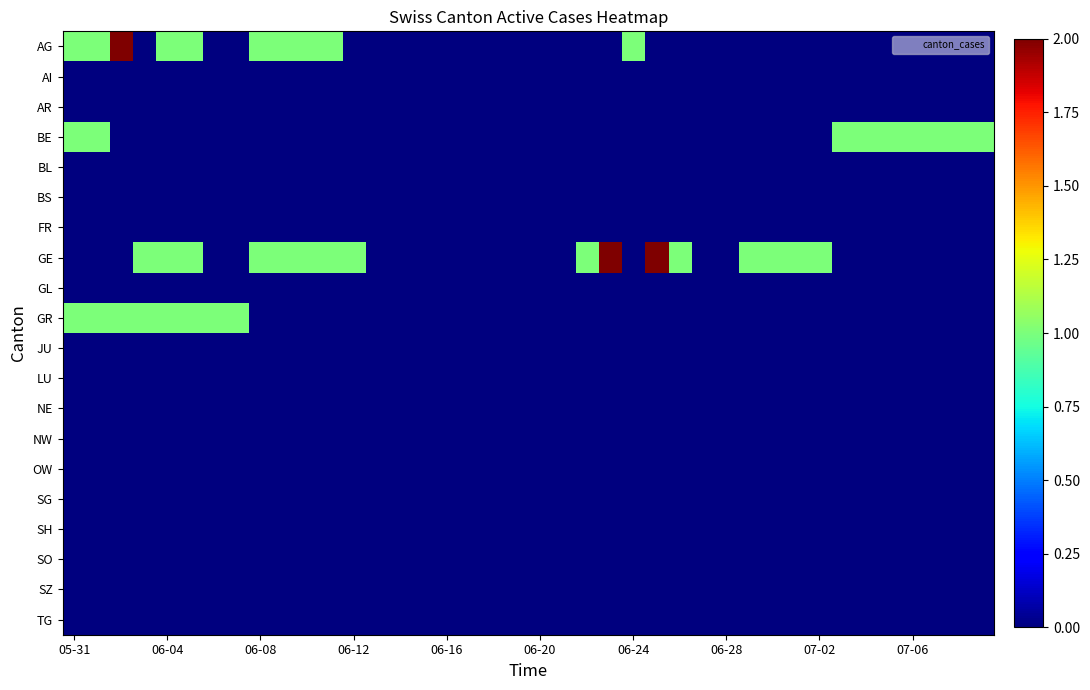

What is the maximum value shown in the chart?

2